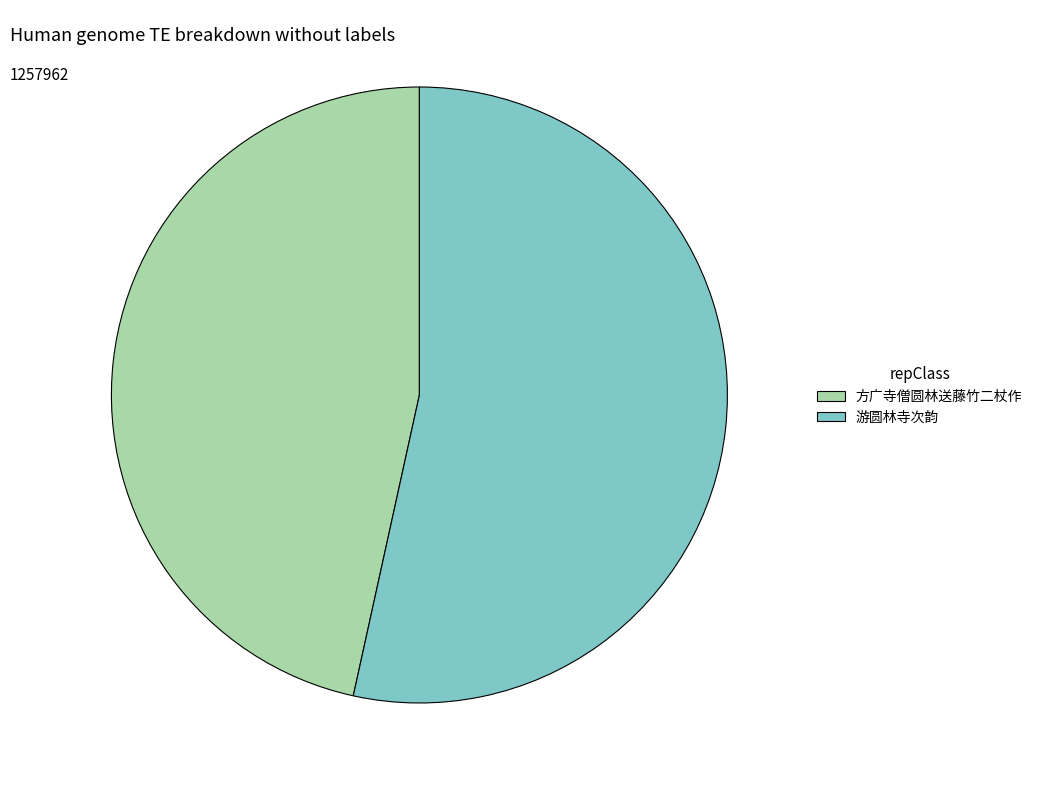

Rank the categories by value from highest to lowest.

游圆林寺次韵, 方广寺僧圆林送藤竹二杖作